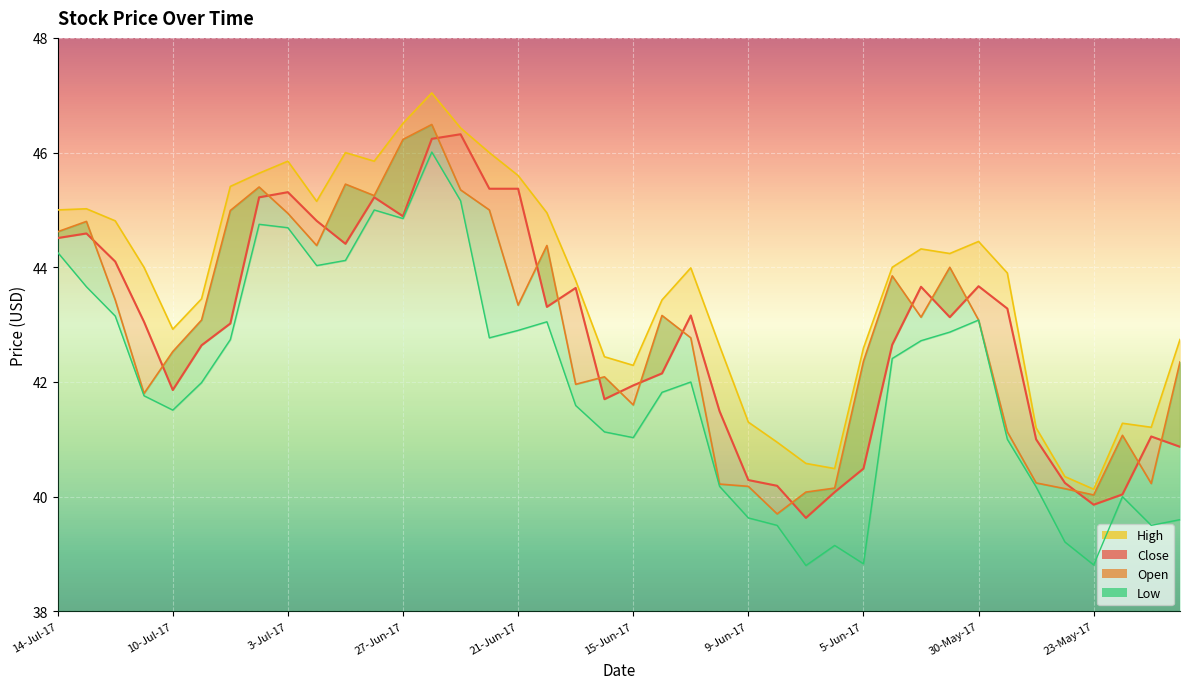

True or false: High and Low intersect in this chart.

False